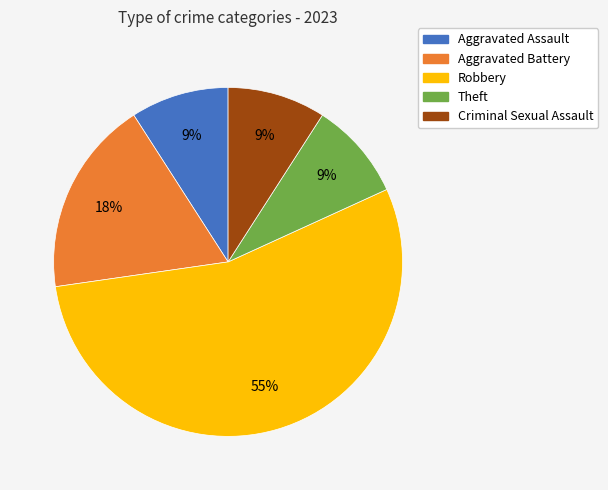

Count the number of slices in the pie.

5